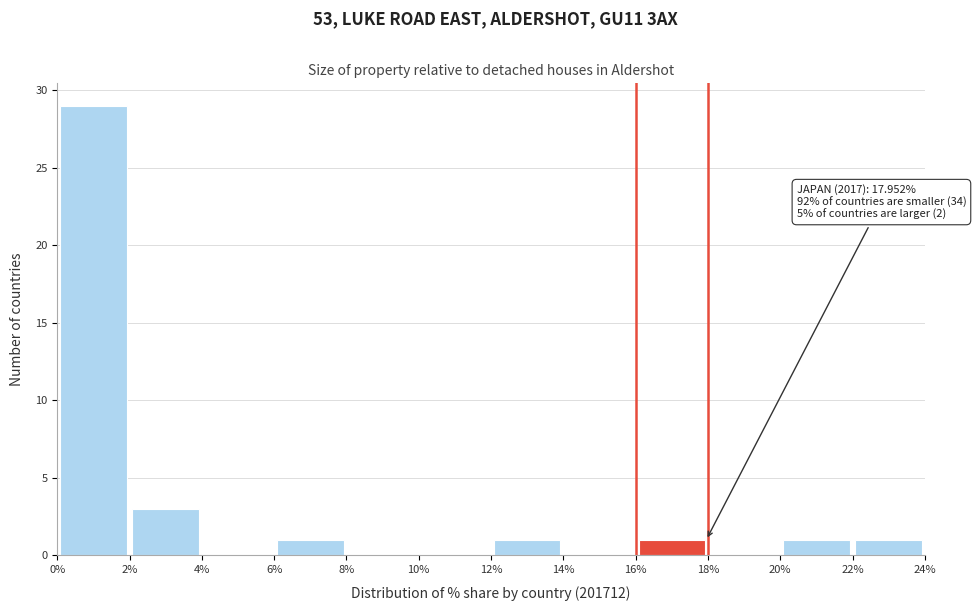

Over which range of the x-axis is the bar tallest?

0% to 2%